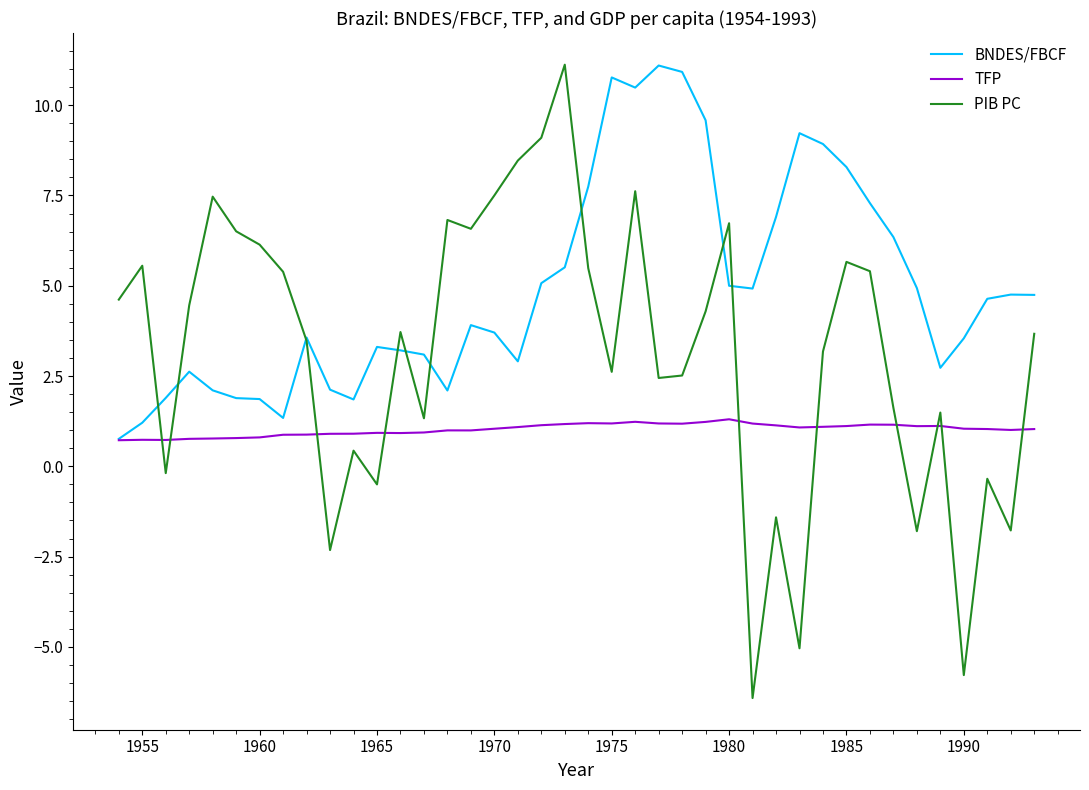

How many values in the PIB PC series are below 3?

17